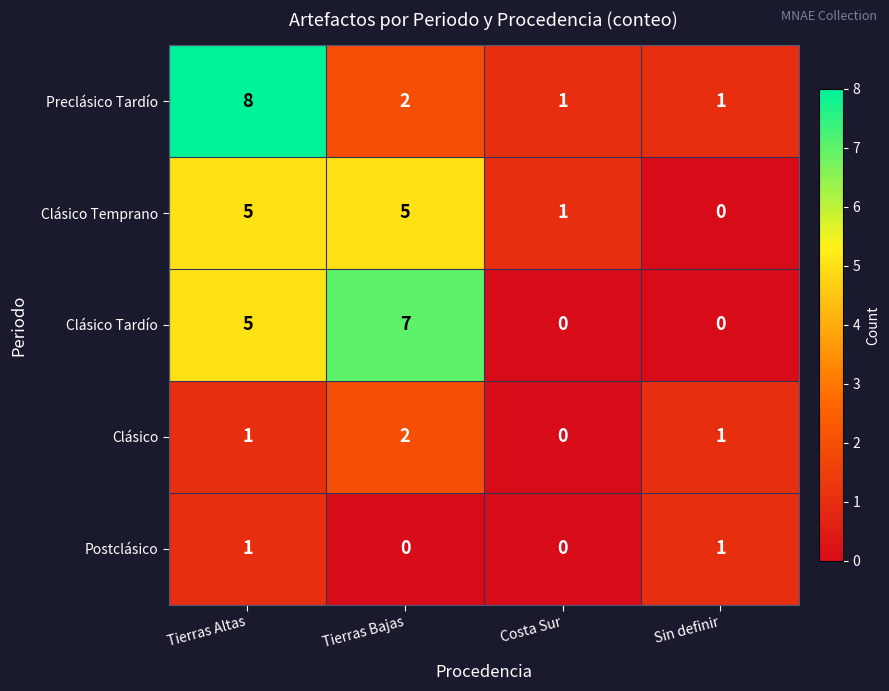

Reading left to right, what are all the values shown in this chart?

Preclásico Tardío: Tierras Altas=8	Tierras Bajas=2	Costa Sur=1	Sin definir=1
Clásico Temprano: Tierras Altas=5	Tierras Bajas=5	Costa Sur=1	Sin definir=0
Clásico Tardío: Tierras Altas=5	Tierras Bajas=7	Costa Sur=0	Sin definir=0
Clásico: Tierras Altas=1	Tierras Bajas=2	Costa Sur=0	Sin definir=1
Postclásico: Tierras Altas=1	Tierras Bajas=0	Costa Sur=0	Sin definir=1